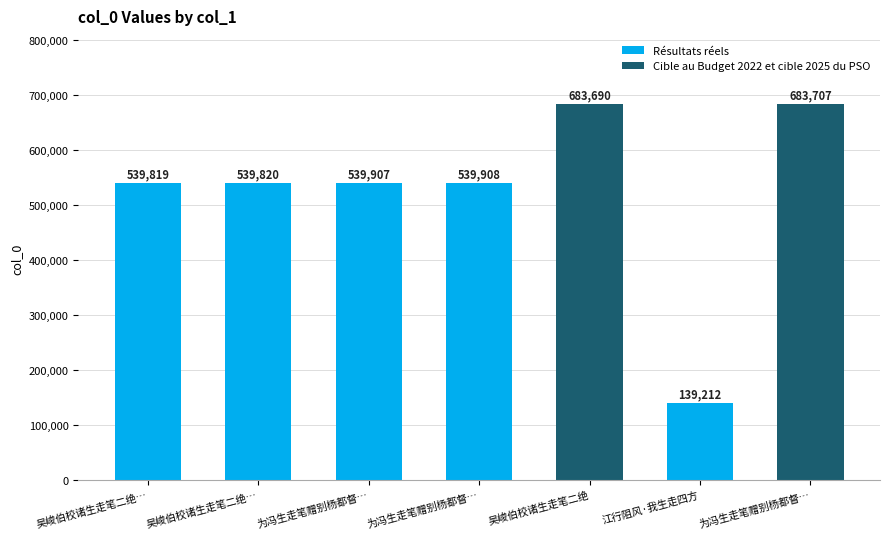

What is the greatest value displayed?

683707